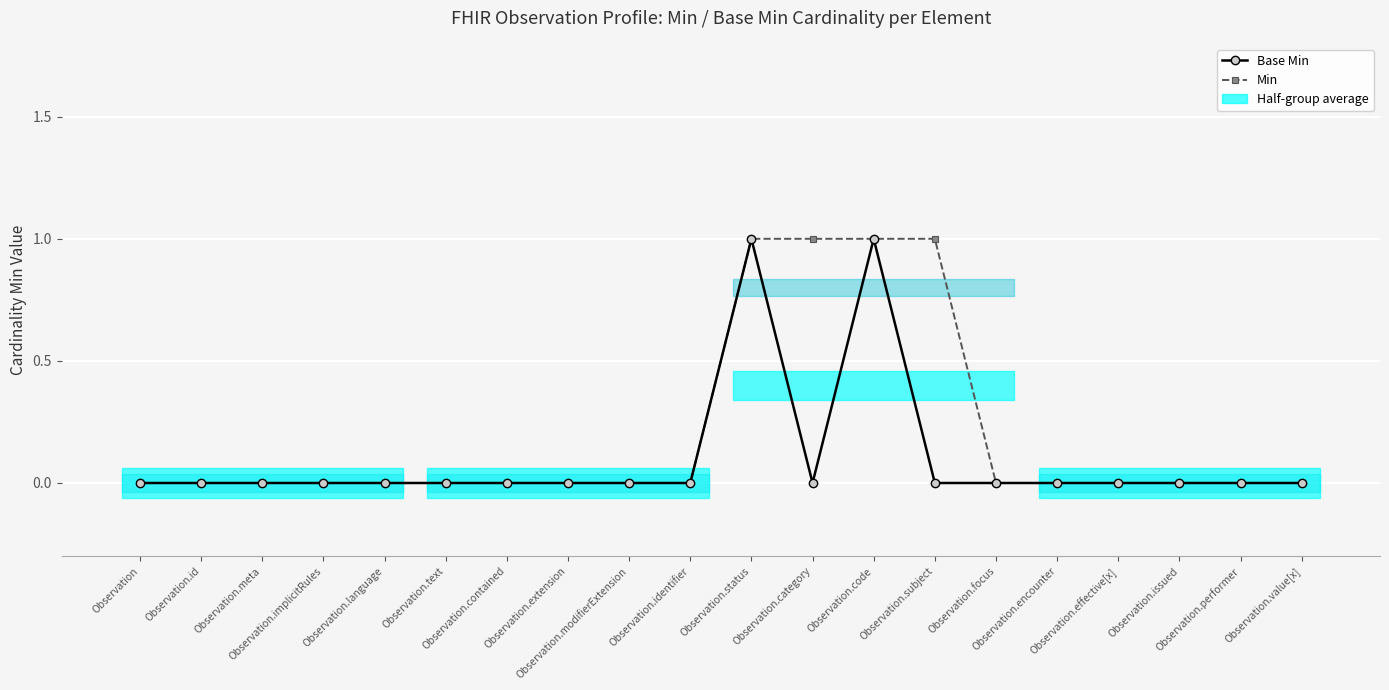

The Base Min series shows 0 at Observation.value[x]. True or false?

True